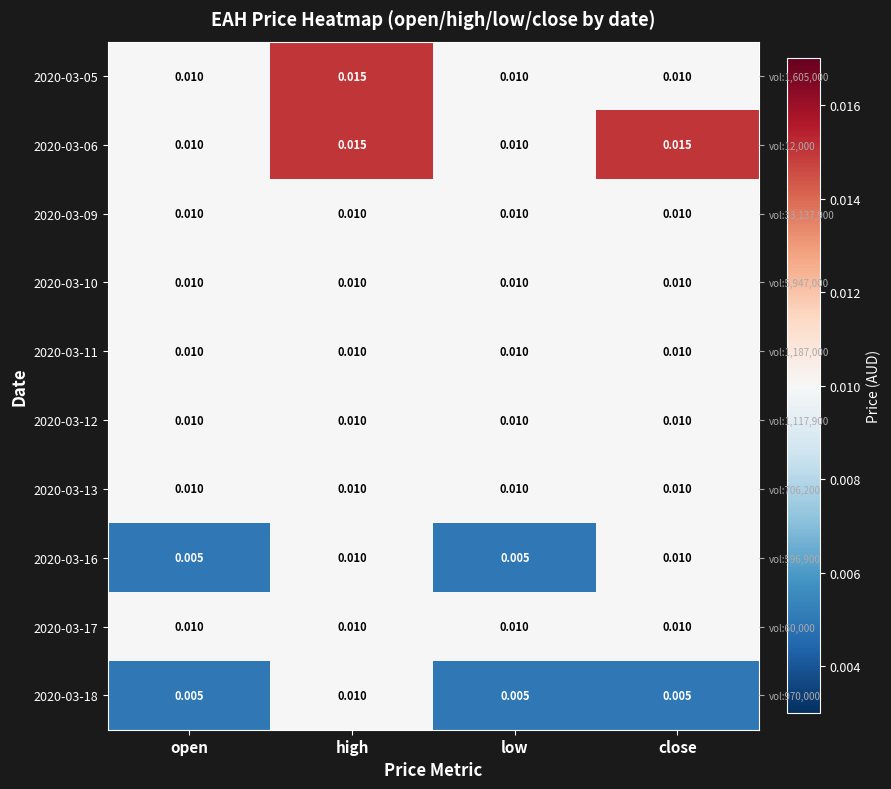

At how many categories does at least one series exceed 0?

4